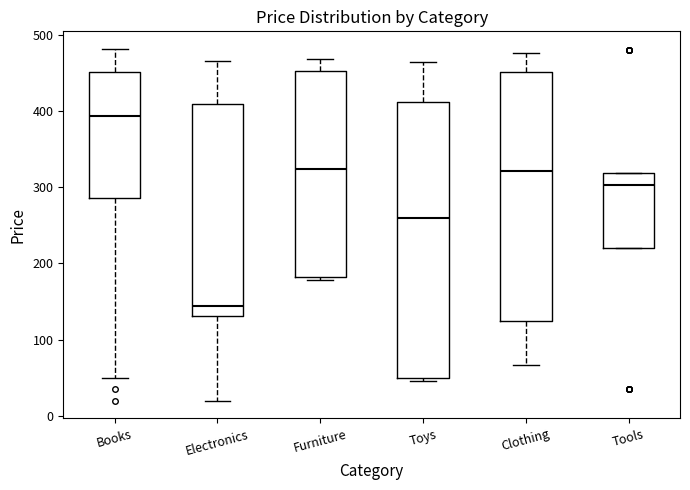

Reading left to right, transcribe this box plot: for each box, give where its median line is, the range the box spans, and where its two whiskers end, as read against the y-axis. The values are not printed on the chart, so give them approximately, as read against the axis.

Books: median 390, box 290 to 450, whiskers 50 to 480
Electronics: median 140, box 130 to 410, whiskers 20 to 470
Furniture: median 320, box 180 to 450, whiskers 180 (just below the box's lower edge) to 470
Toys: median 260, box 50 to 410, whiskers 50 (just below the box's lower edge) to 460
Clothing: median 320, box 120 to 450, whiskers 70 to 480
Tools: median 300, box 220 to 320, whiskers 220 to 320